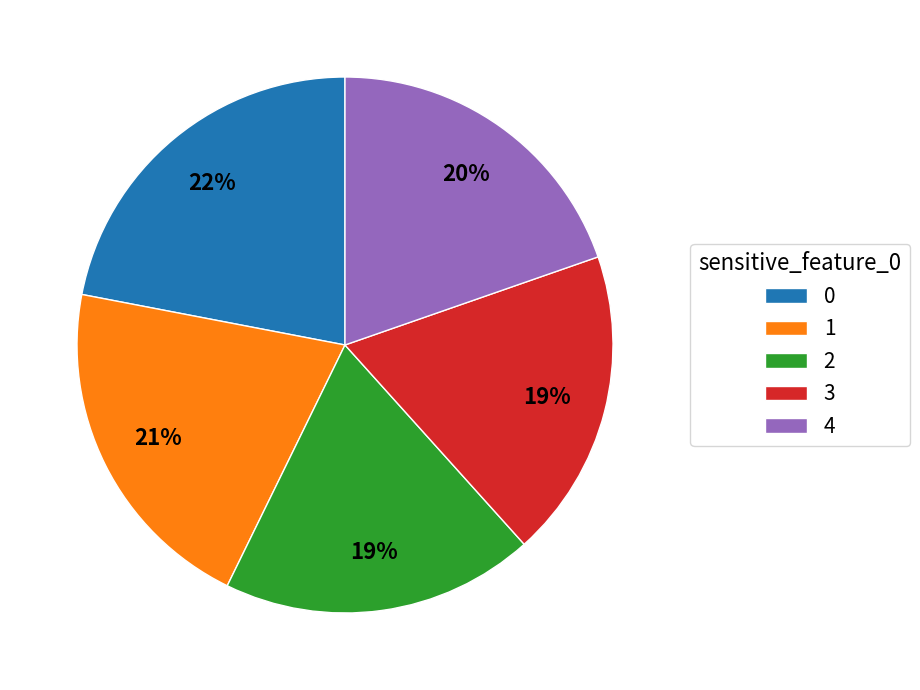

Does 0 represent more than half of the total?

No